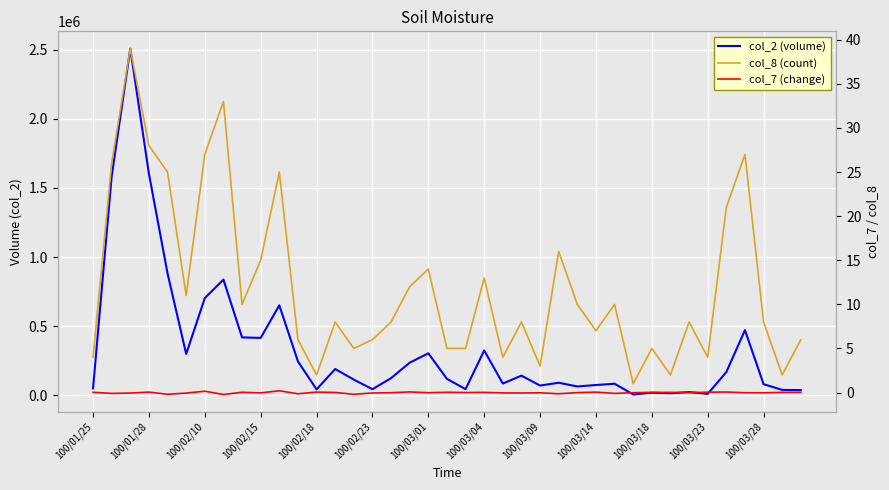

Is it true that col_7 (change) equals -0.1 at 28?

False